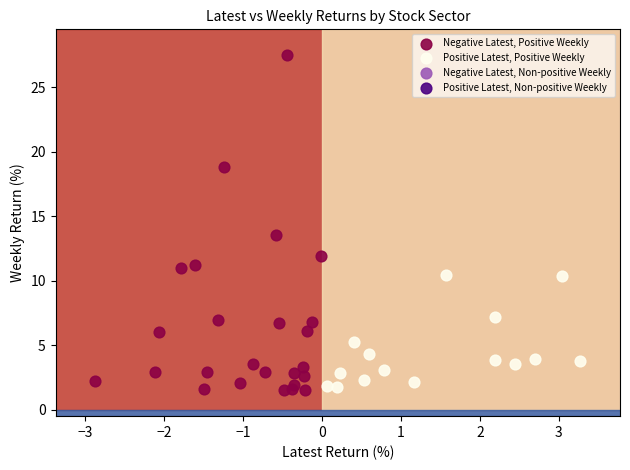

Which series has the largest Y range (max minus min)?

Negative Latest, Positive Weekly